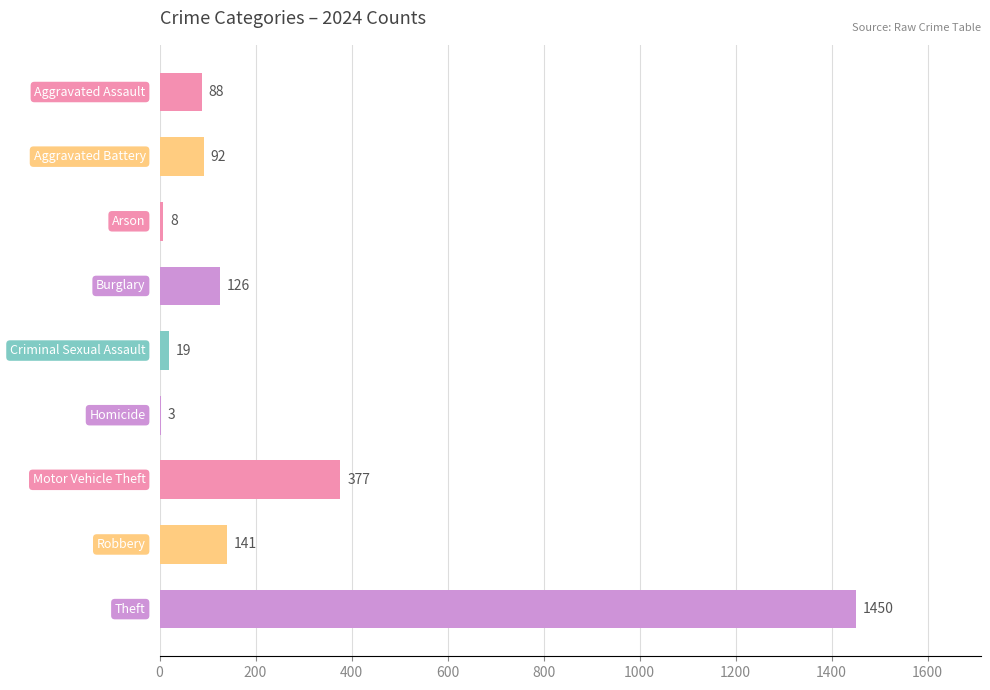

What is the sum of all values?

2304